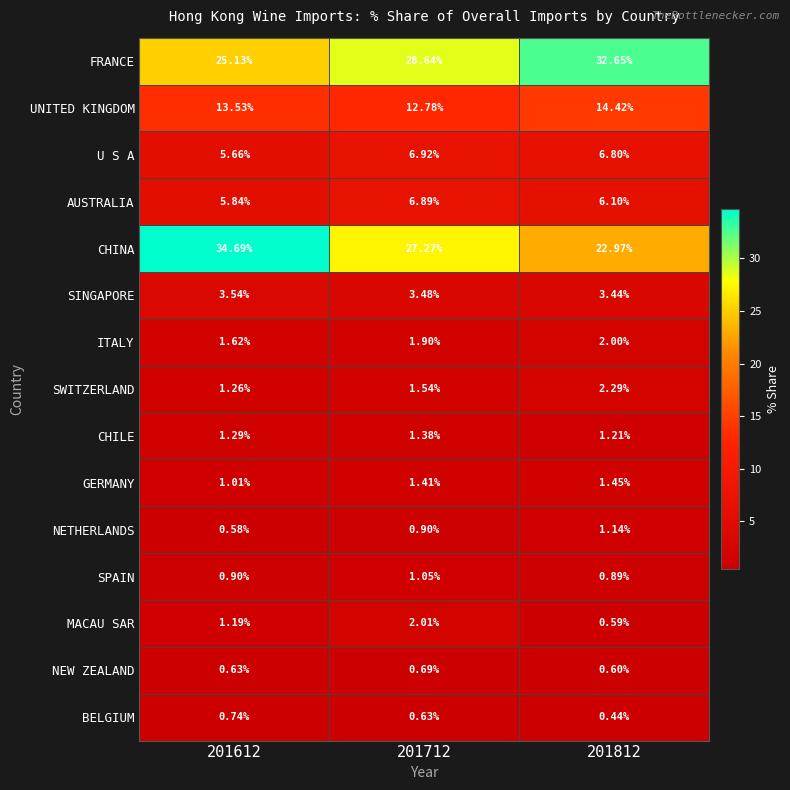

Which series has the largest total across all categories?

FRANCE